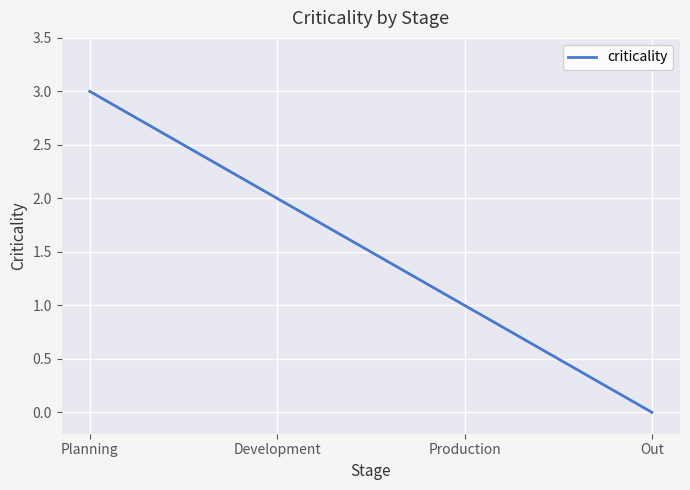

What position from the left is Out?

4